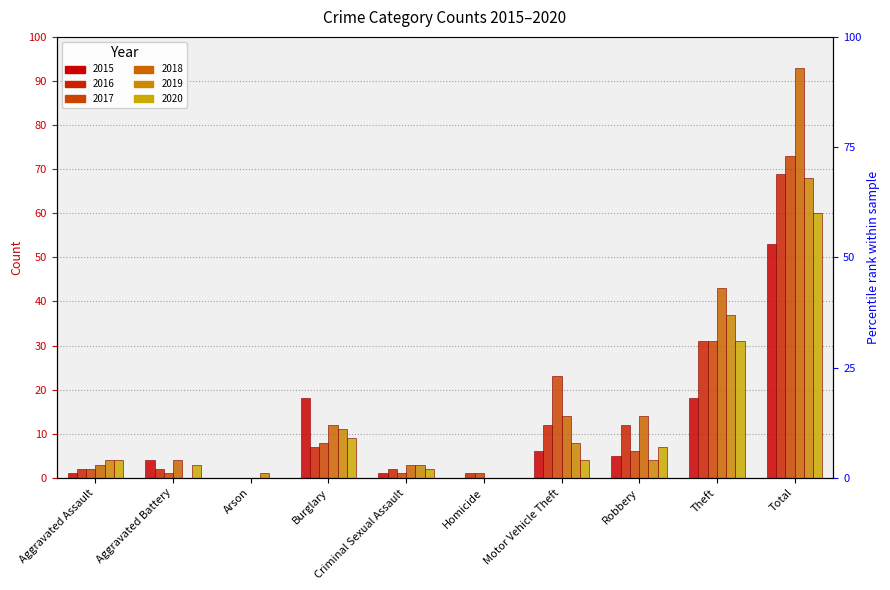

List the labels in order of 2020 value, smallest first.

Arson, Homicide, Criminal Sexual Assault, Aggravated Battery, Aggravated Assault, Motor Vehicle Theft, Robbery, Burglary, Theft, Total